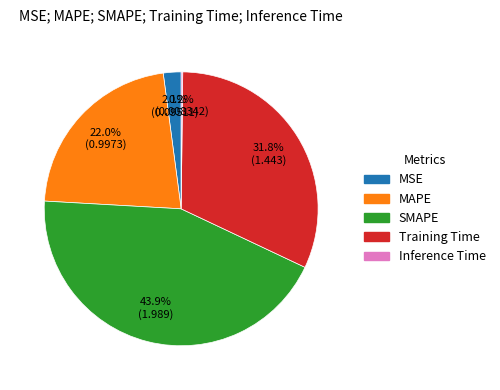

Between Training Time and MAPE, which is larger?

Training Time